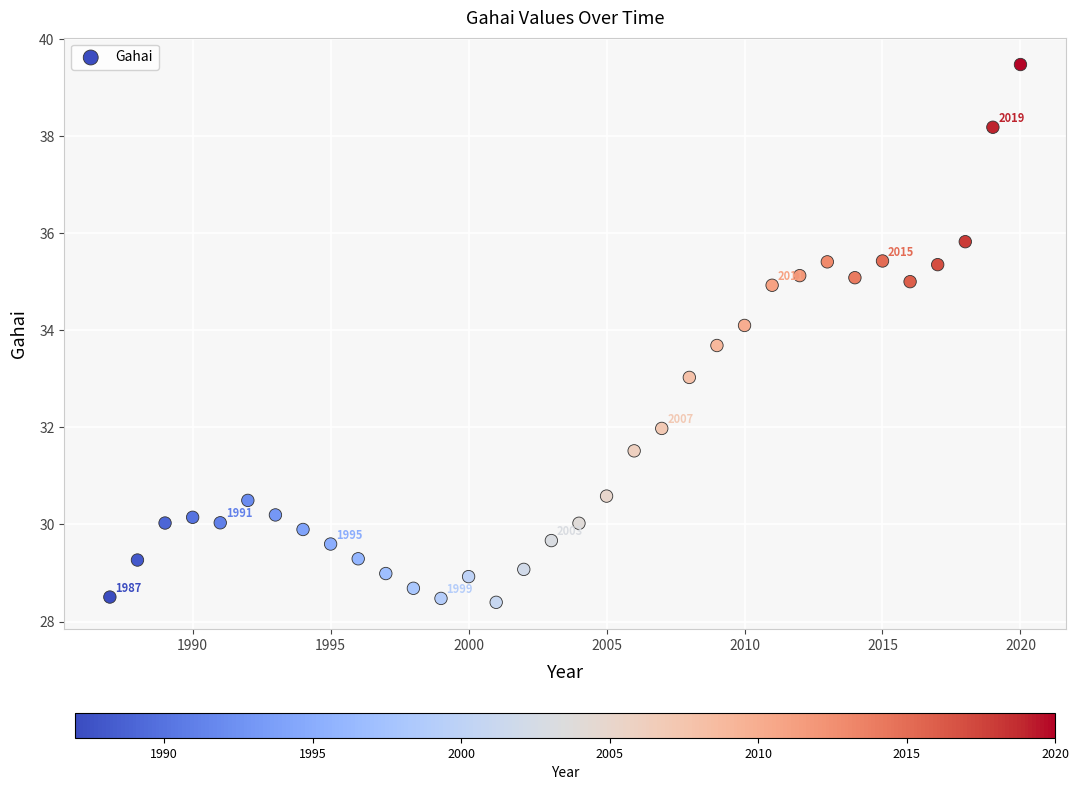

What is the range of Y values (max minus min)?

11.1